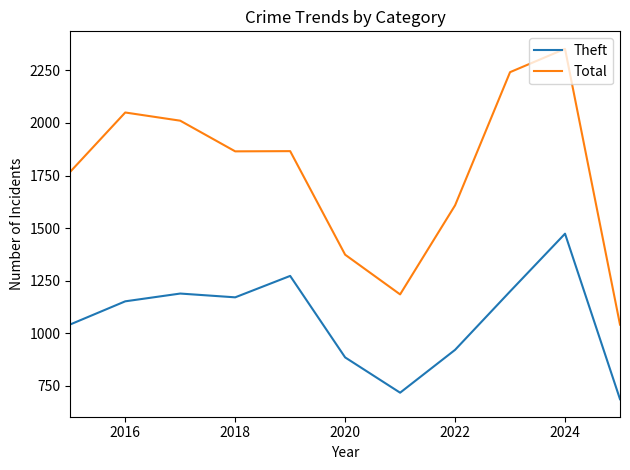

Does the chart display data point markers on the line(s)?

No